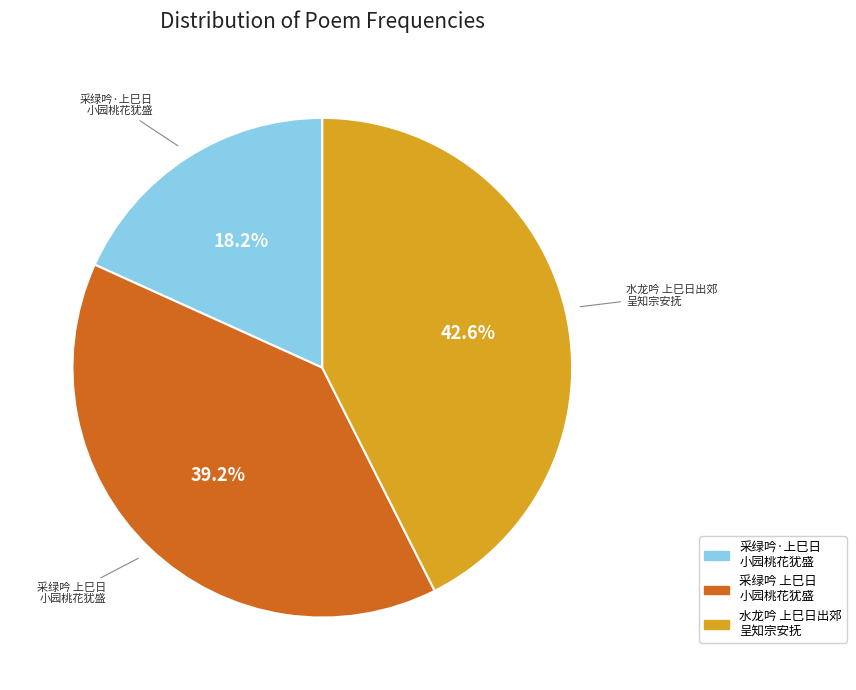

Does any single category account for the majority?

No